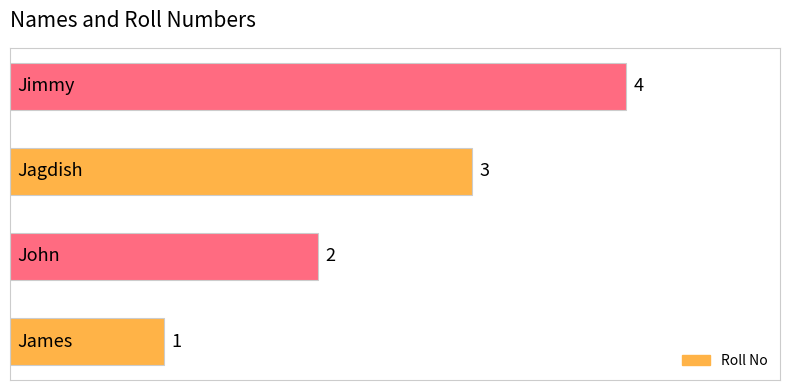

What is the minimum value shown in the chart?

1